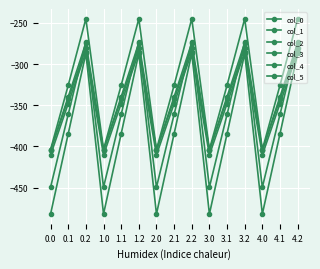

Reading left to right, extract all data points from this chart.

col_0: -482.0	-384.6	-287.1	-482.0	-384.6	-287.1	-482.0	-384.6	-287.1	-482.0	-384.6	-287.1	-482.0	-384.6	-287.1
col_1: -449.5	-361.1	-272.7	-449.5	-361.1	-272.7	-449.5	-361.1	-272.7	-449.5	-361.1	-272.7	-449.5	-361.1	-272.7
col_2: -410.3	-347.9	-285.5	-410.3	-347.9	-285.5	-410.3	-347.9	-285.5	-410.3	-347.9	-285.5	-410.3	-347.9	-285.5
col_3: -404.4	-342.7	-281.0	-404.4	-342.7	-281.0	-404.4	-342.7	-281.0	-404.4	-342.7	-281.0	-404.4	-342.7	-281.0
col_4: -404.9	-339.6	-274.4	-404.9	-339.6	-274.4	-404.9	-339.6	-274.4	-404.9	-339.6	-274.4	-404.9	-339.6	-274.4
col_5: -403.8	-325.7	-245.0	-403.8	-325.7	-245.0	-403.8	-325.7	-245.0	-403.8	-325.7	-245.0	-403.8	-325.7	-245.0